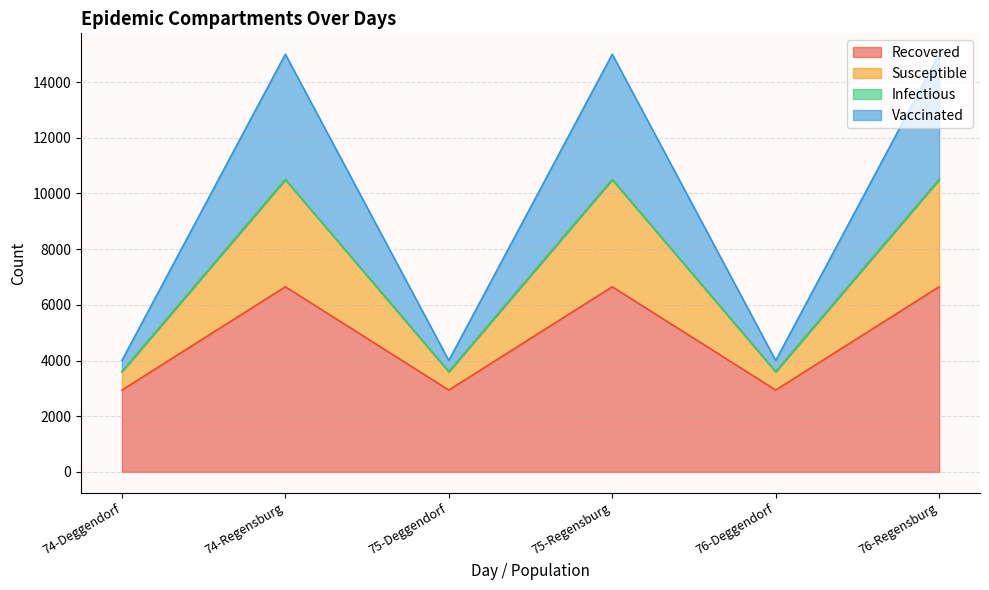

What is the minimum value for Recovered?

2939